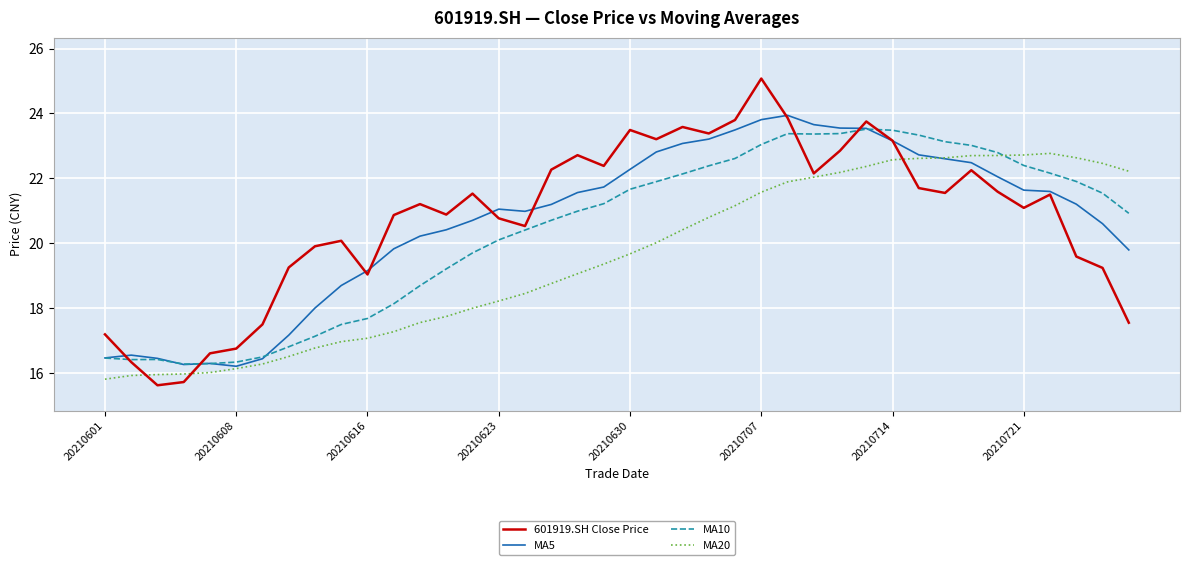

In MA20, how many points are higher than both neighbors (excluding endpoints)?

1